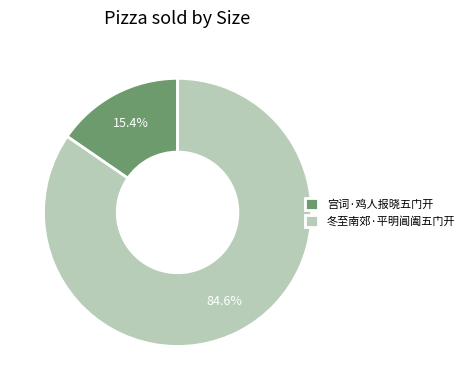

Does 冬至南郊·平明阊阖五门开 represent more than half of the total?

Yes